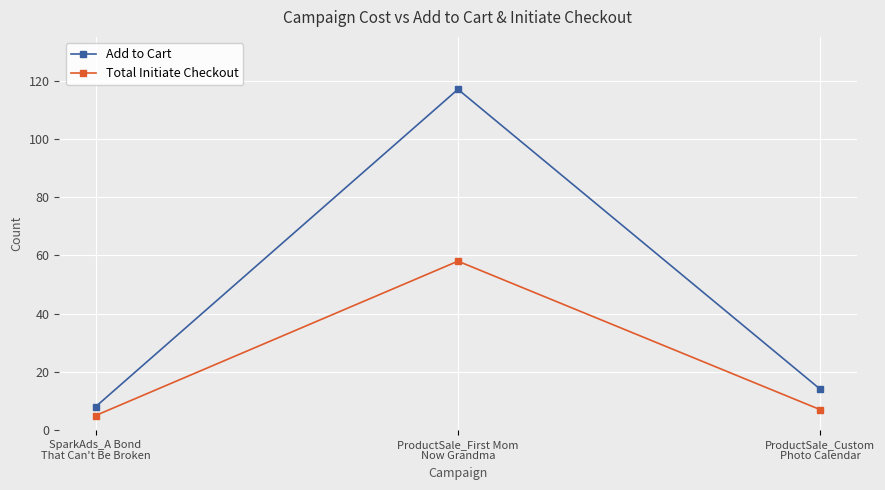

Which category has the lowest value in the Add to Cart series?

SparkAds_A Bond
That Can't Be Broken